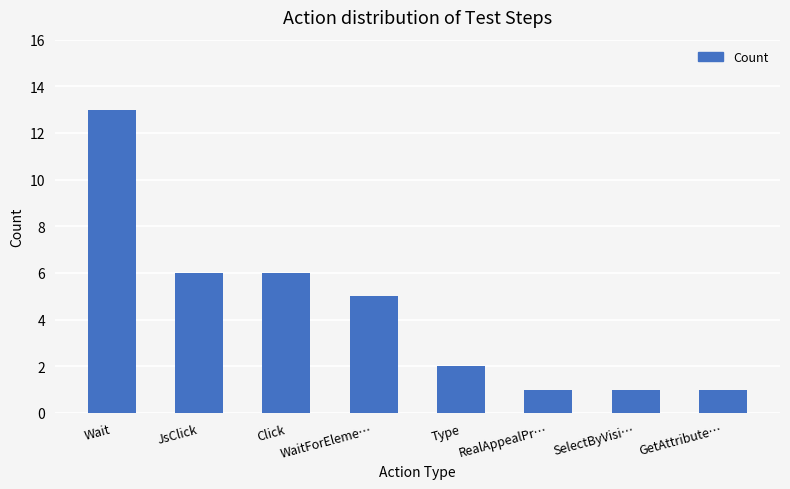

What is the minimum value shown in the chart?

1